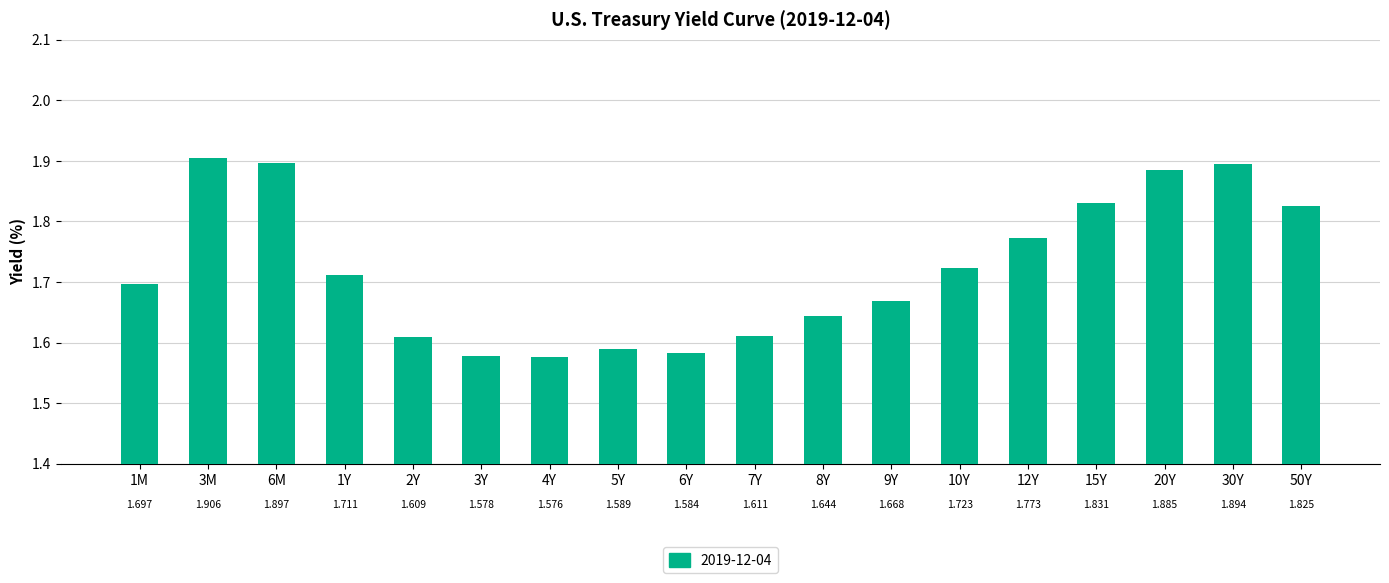

List the labels in order of value, largest first.

3M, 6M, 30Y, 20Y, 15Y, 50Y, 12Y, 10Y, 1Y, 1M, 9Y, 8Y, 7Y, 2Y, 5Y, 6Y, 3Y, 4Y